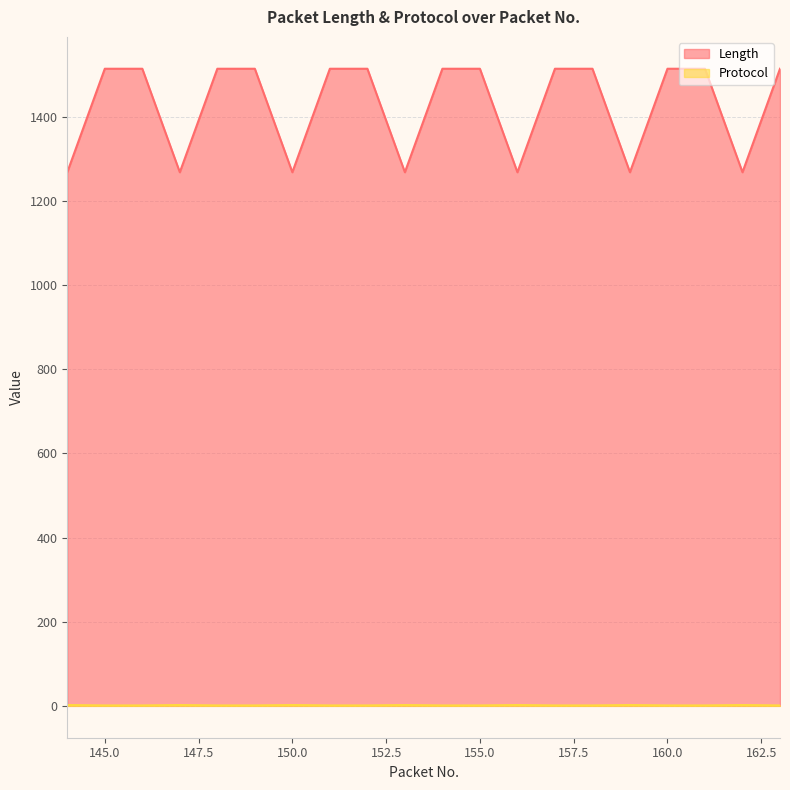

What is the average value of the Protocol series?

1